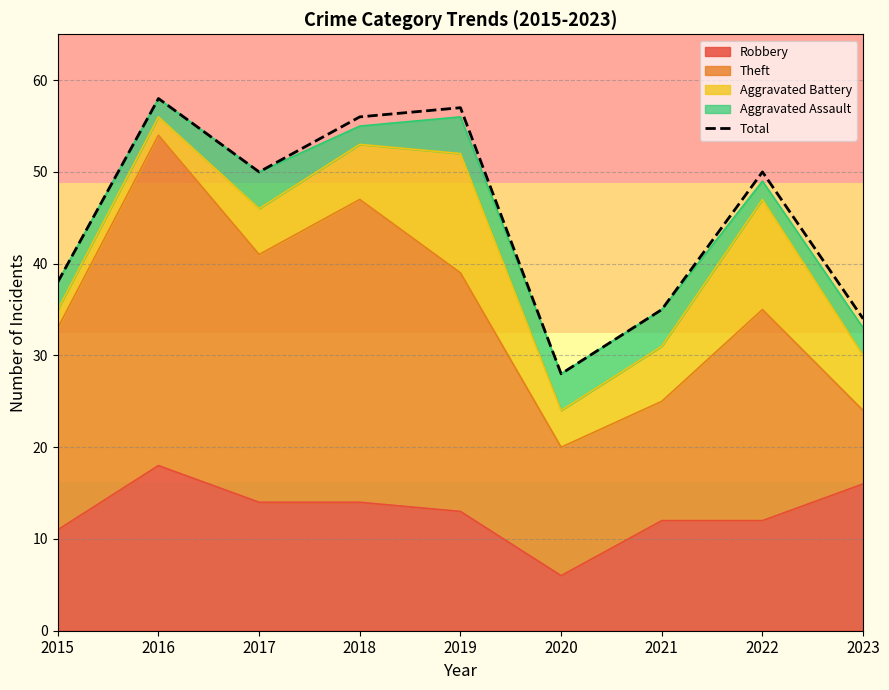

Where is the first local minimum?

2017